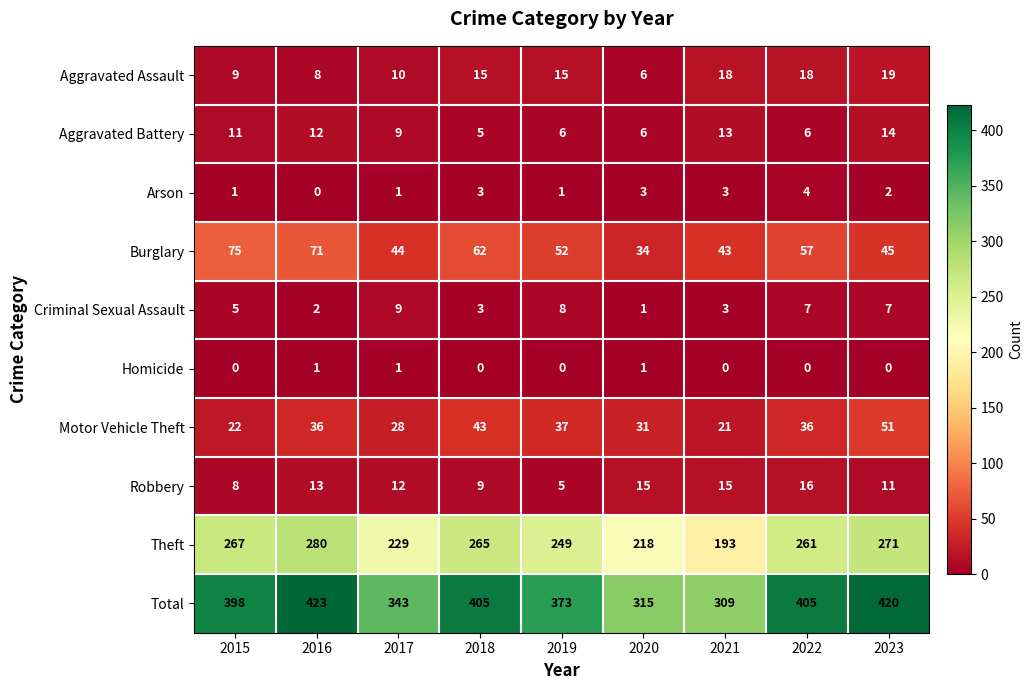

Is it true that Motor Vehicle Theft equals 28 at 2017?

True